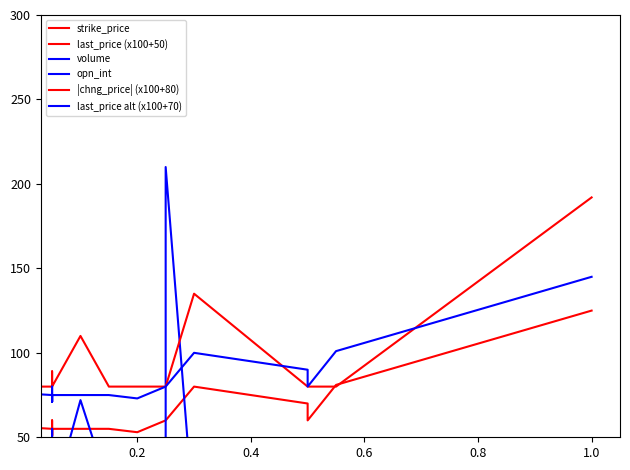

What is the difference between the maximum and minimum values in the last_price (x100+50) series?

74